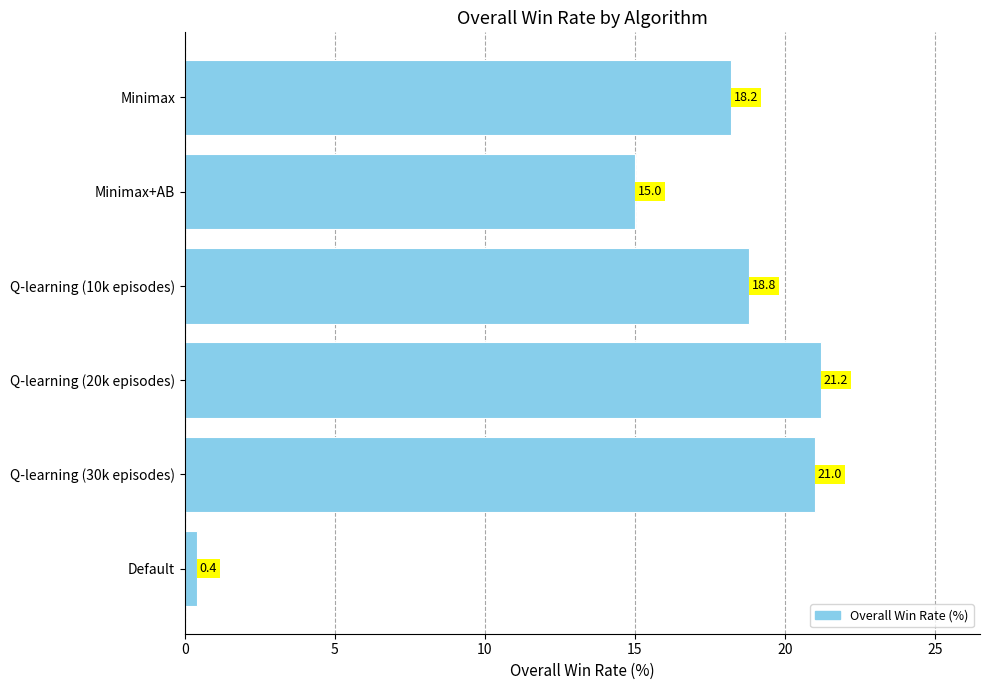

At which label is the value closest to 10?

Minimax+AB